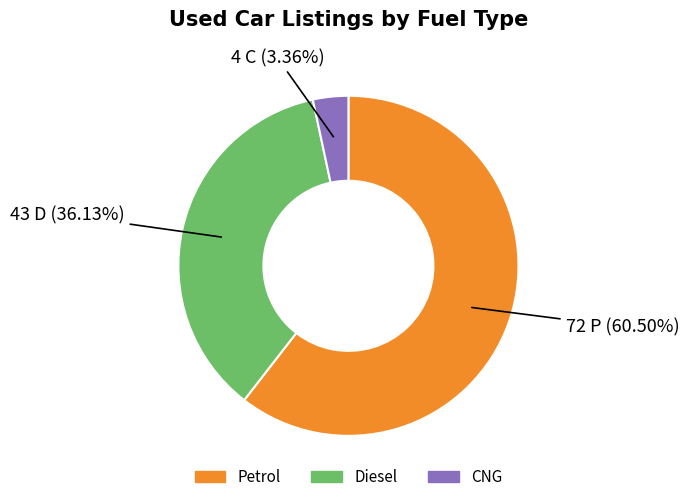

Is the sum of CNG and Petrol greater than half?

Yes